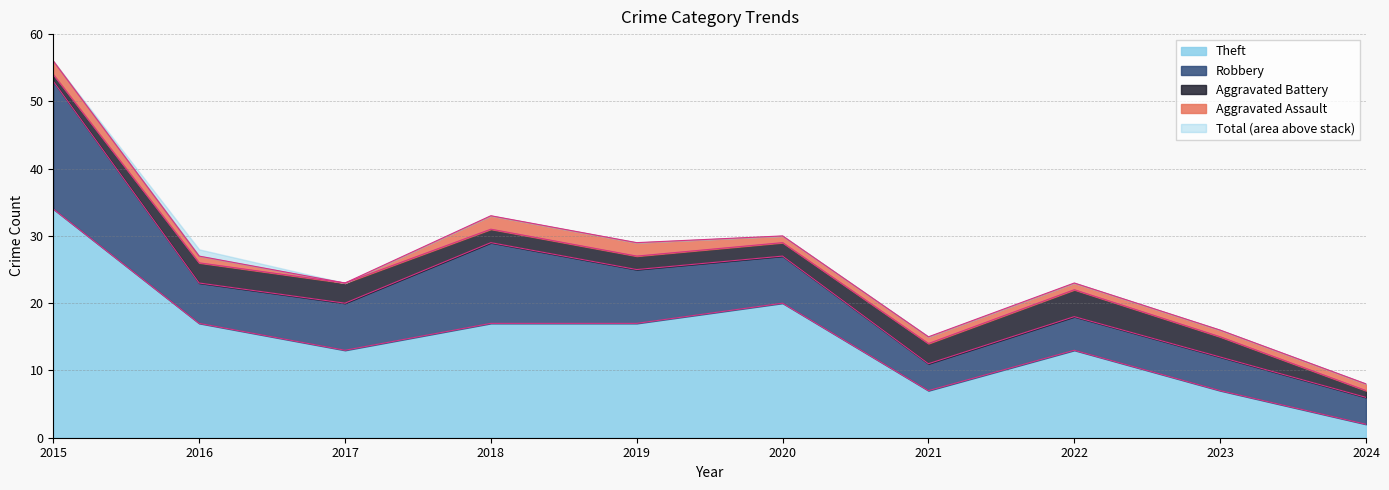

Rank the series by their maximum value, from lowest to highest.

Aggravated Assault, Aggravated Battery, Robbery, Theft, Total